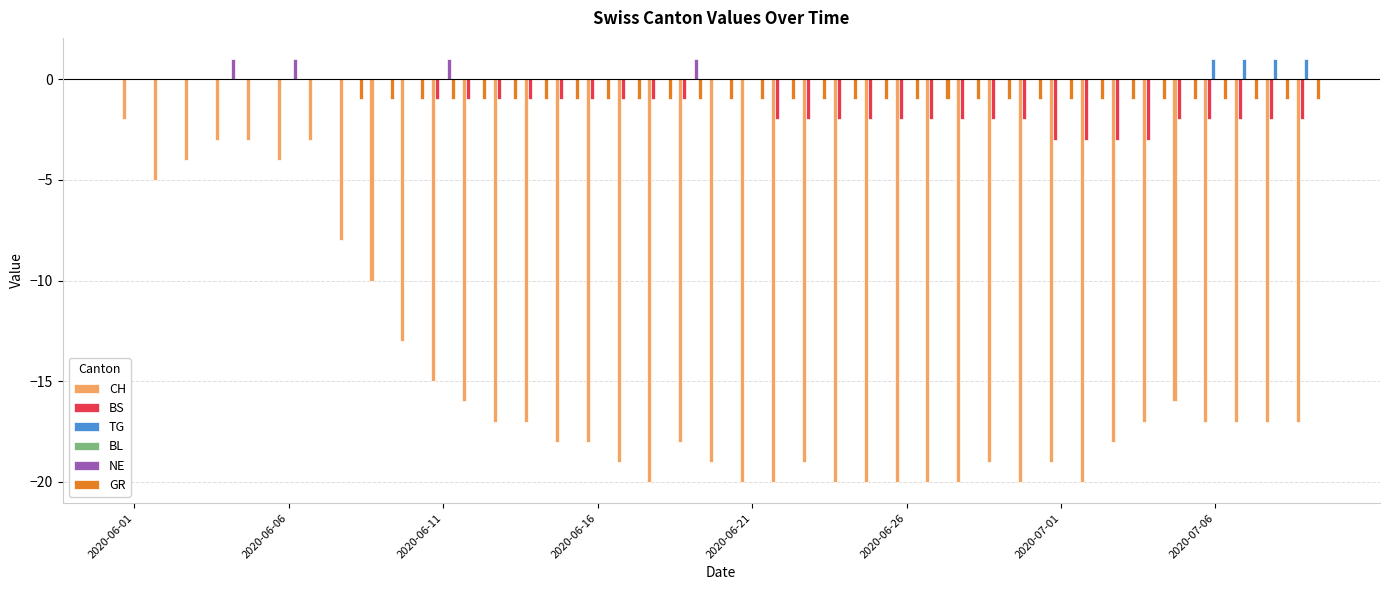

List the series in order of their peak value, highest first.

TG, NE, BS, BL, GR, CH